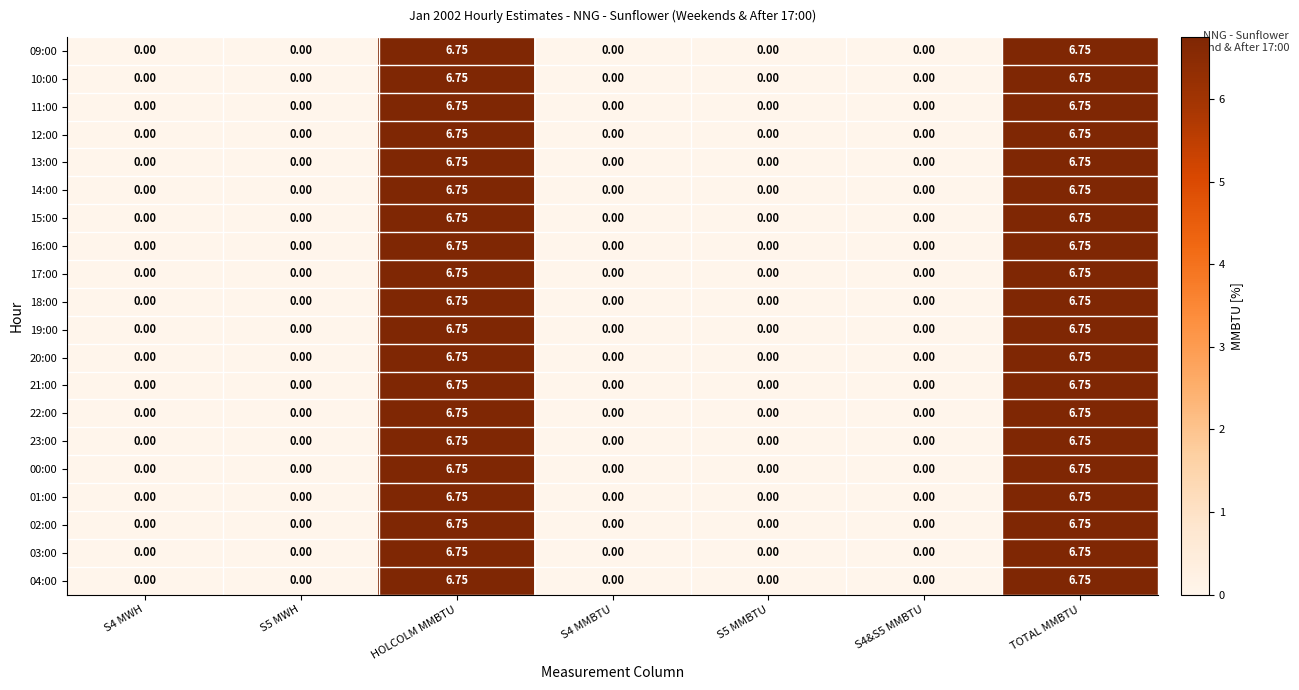

Is the value of 22:00 at HOLCOLM MMBTU greater than the value of 01:00 at S5 MMBTU?

Yes